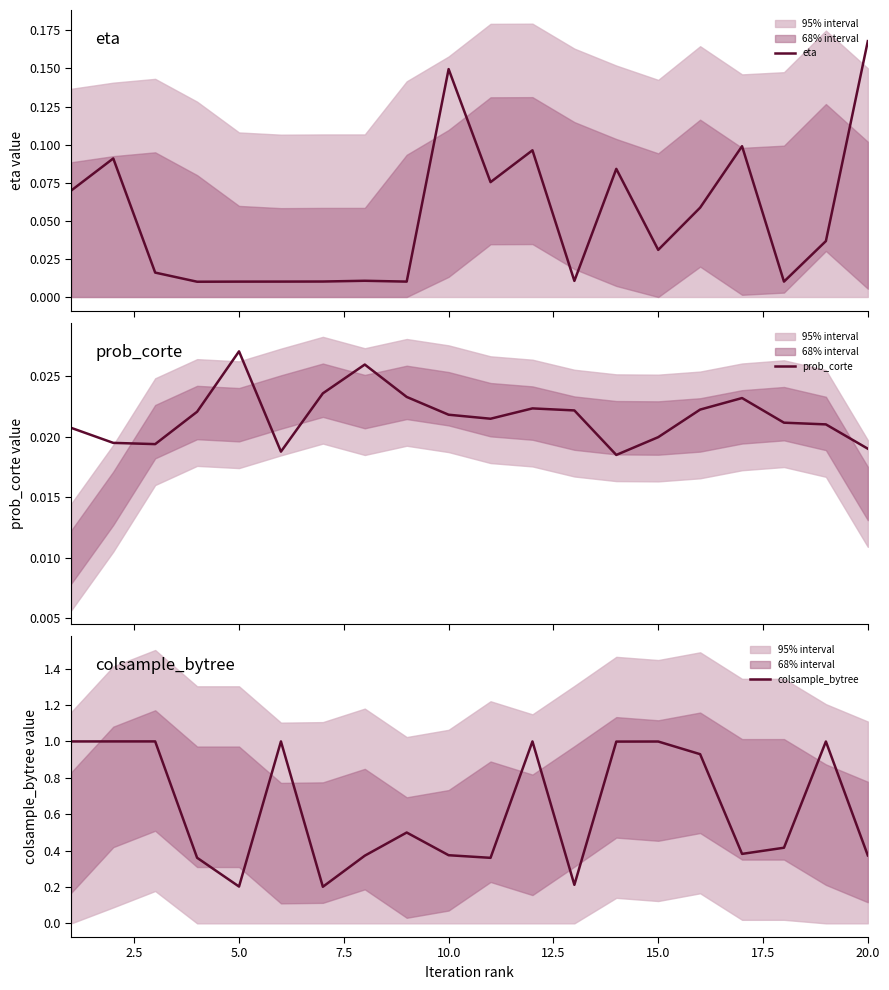

How many data points does each series have?

20